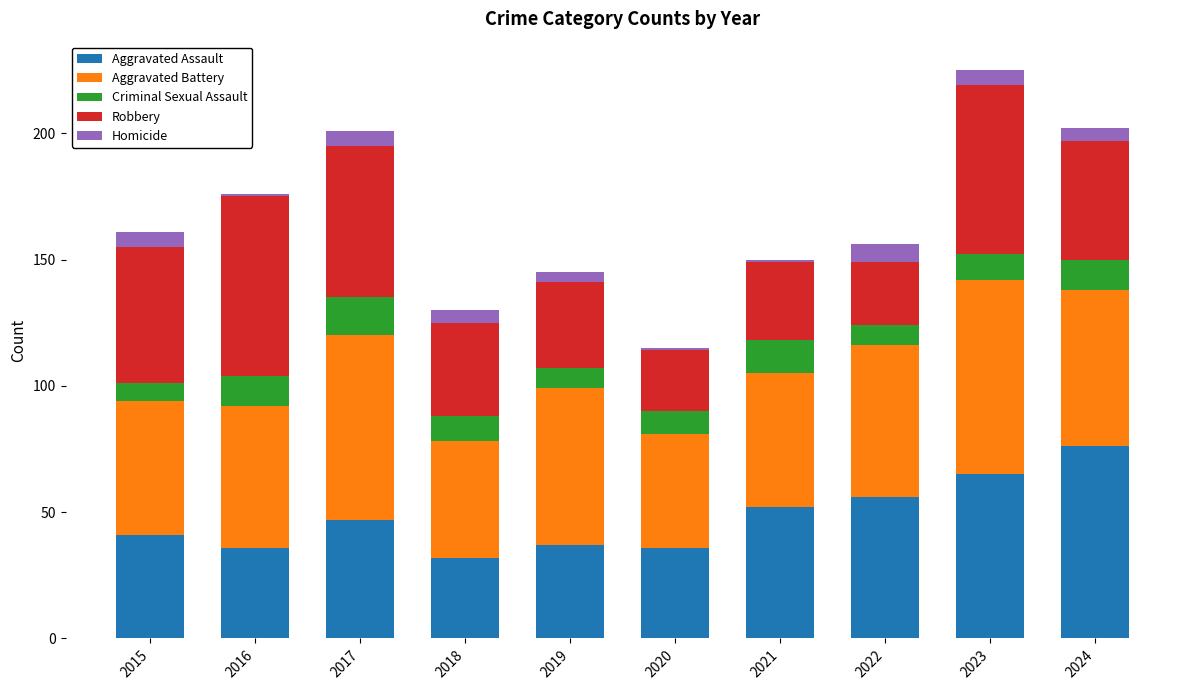

Does the chart contain any negative values?

No